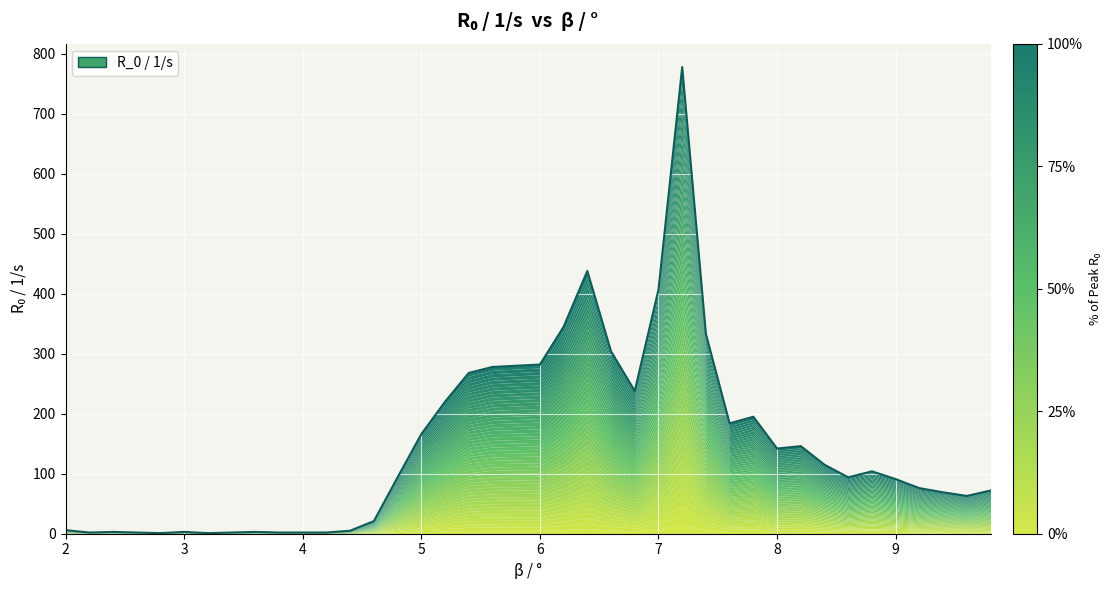

True or false: the data shows 3 at 2.6.

False